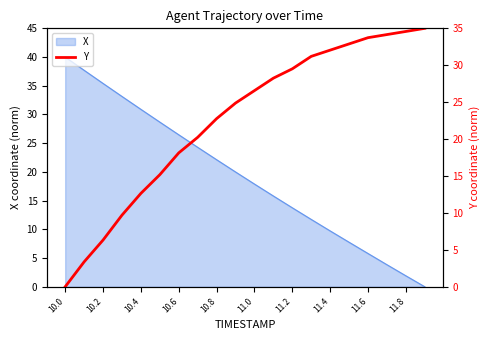

At which label does X first exceed 19?

10.0